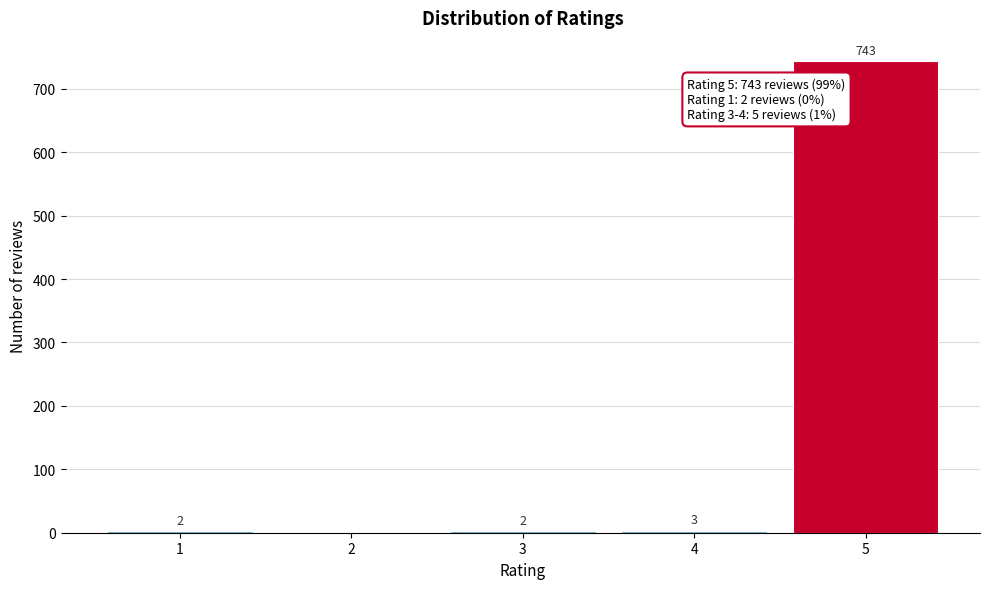

Reading left to right, list all the values displayed in this chart.

1=2	2=0	3=2	4=3	5=743